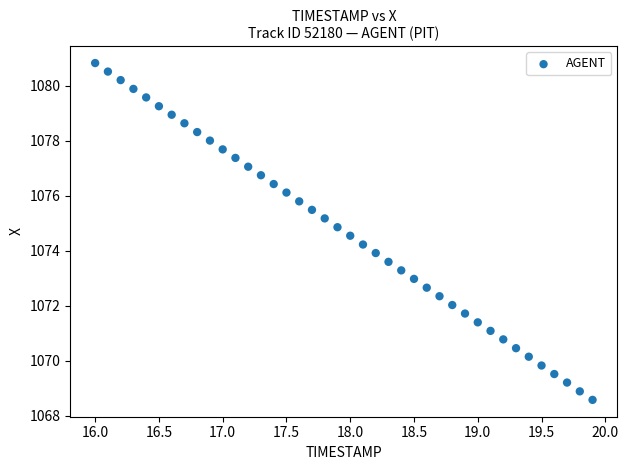

What is the range of X values (max minus min)?

3.9